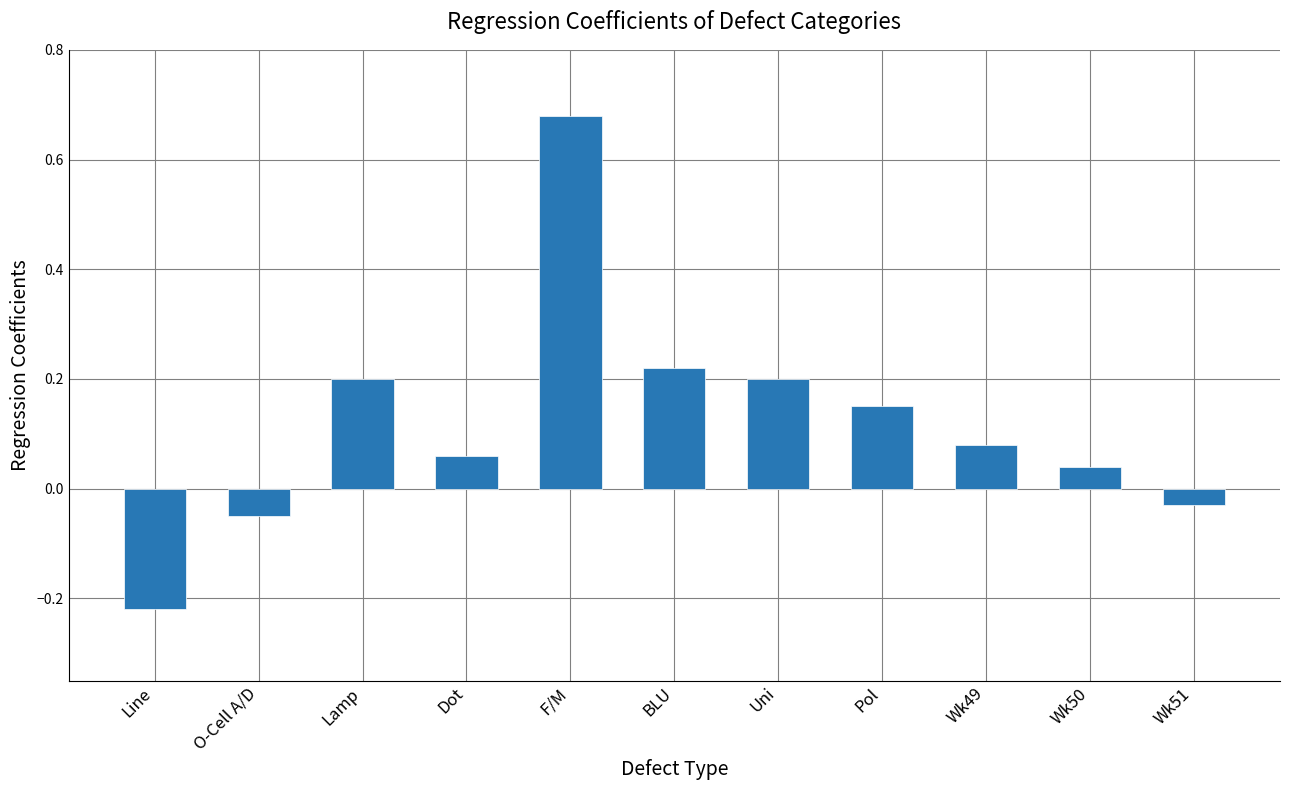

True or false: the data shows 0.1 at Uni.

False